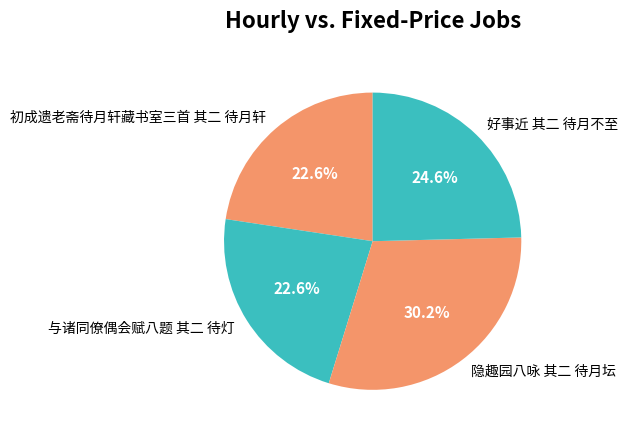

Is there a majority slice in this chart?

No